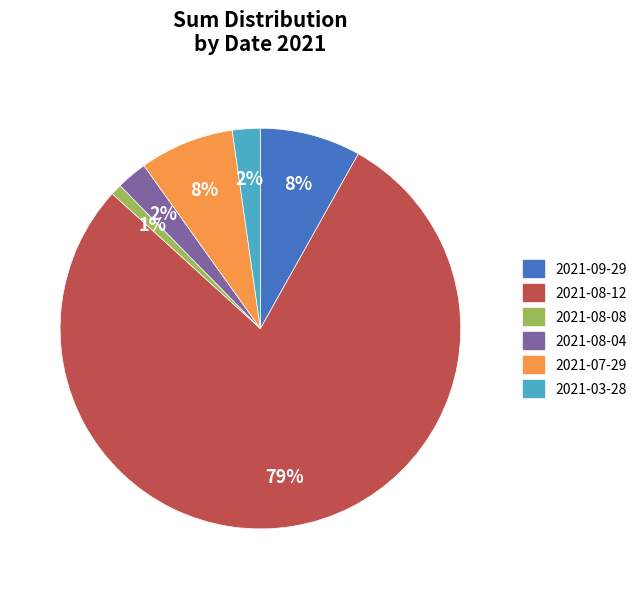

To the nearest percent, what portion does 2021-08-08 represent?

1%